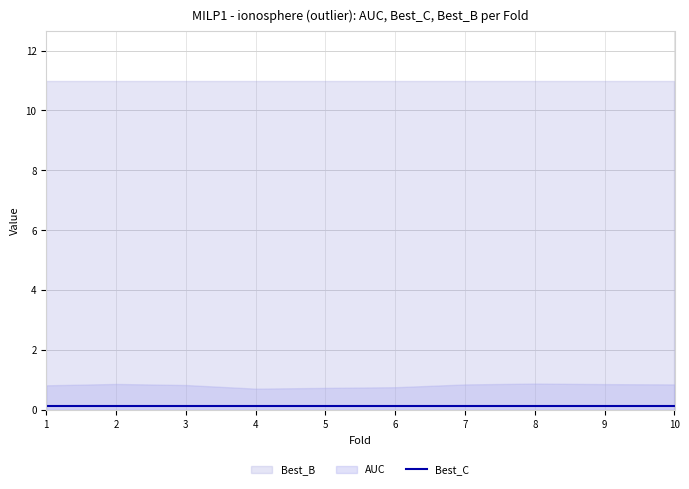

How many data points does each series have?

10